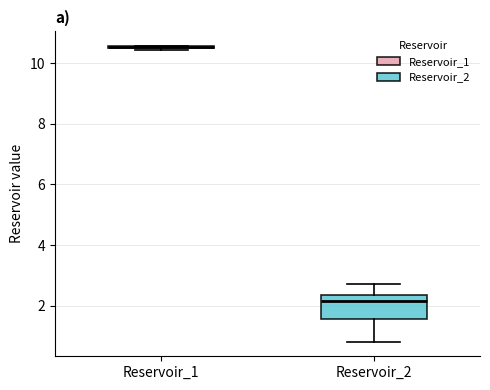

Comparing the boxes themselves (not the whiskers), which one is the tallest?

Reservoir_2